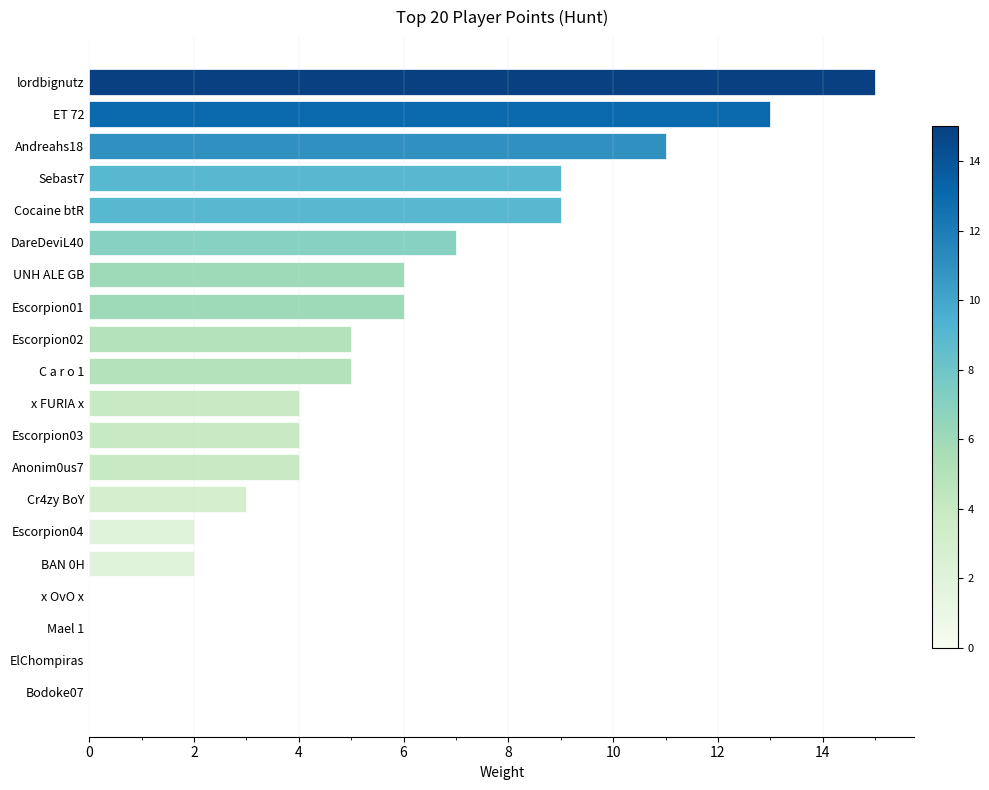

Are the bars grouped side by side (vs. stacked)?

No